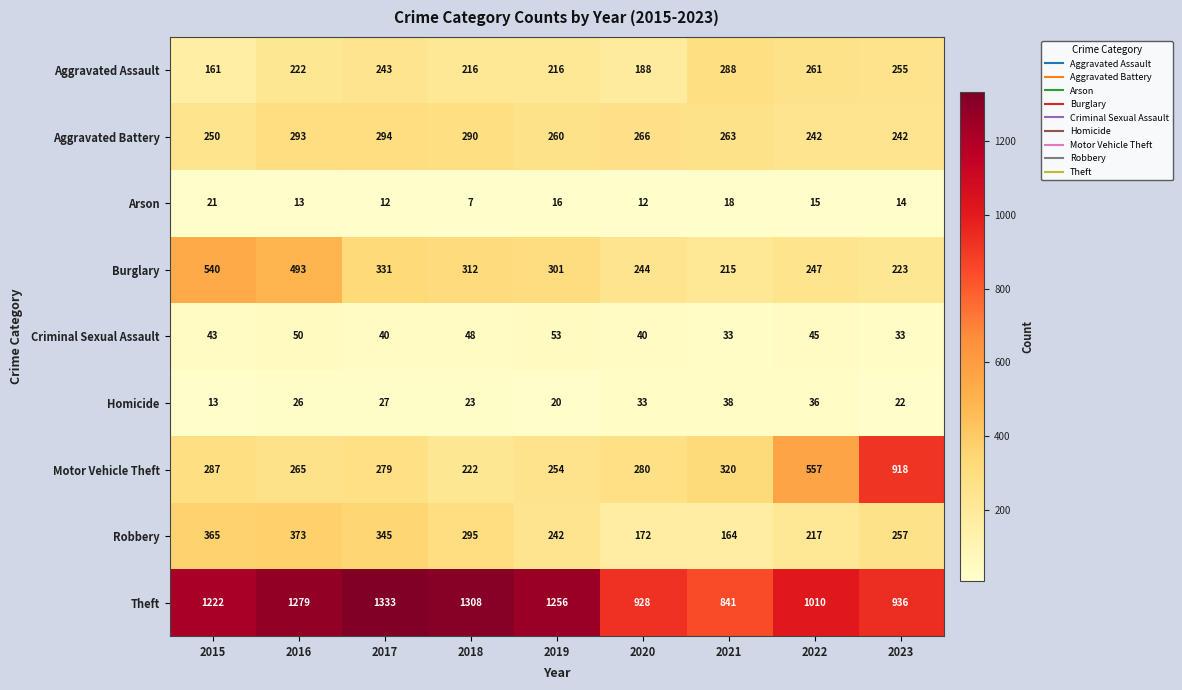

What is the difference between the highest and lowest values at 2015?

1209